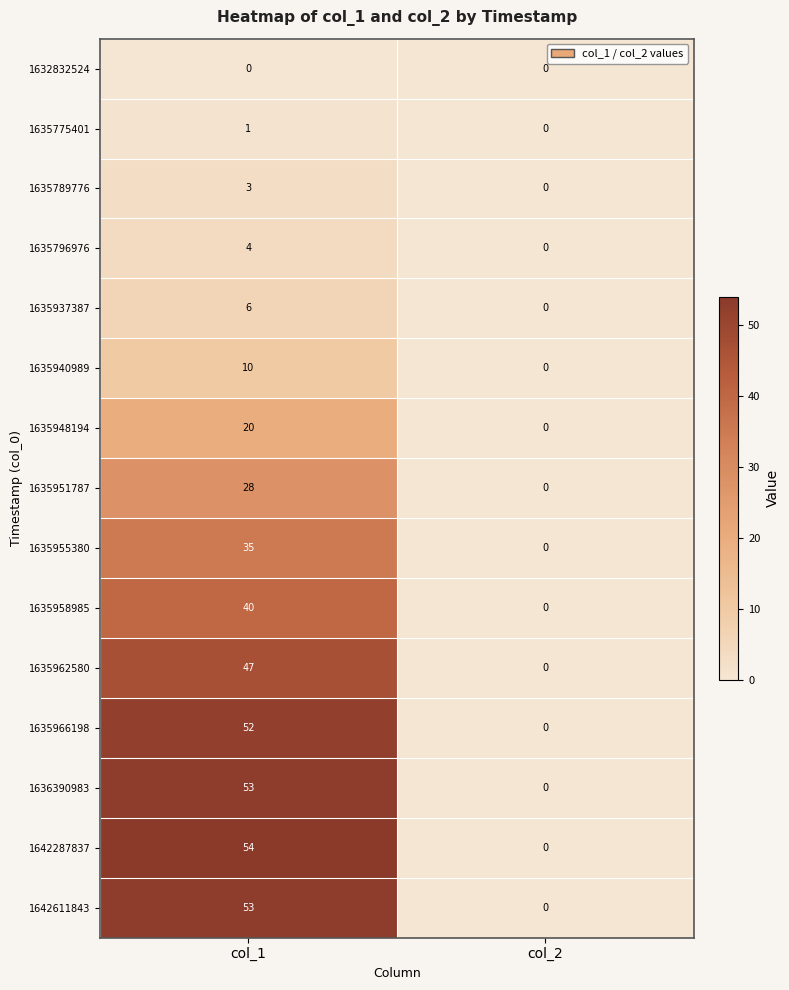

What is the total value across all series at col_1?

406